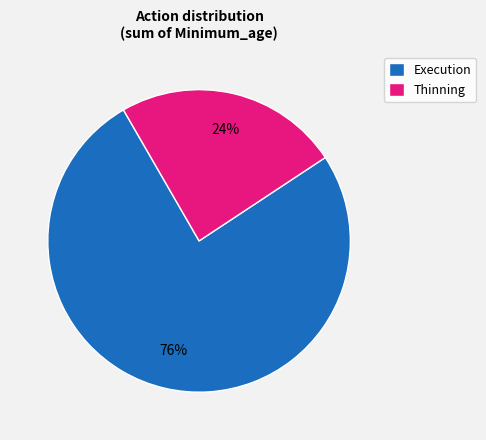

Between Execution and Thinning, which is larger?

Execution